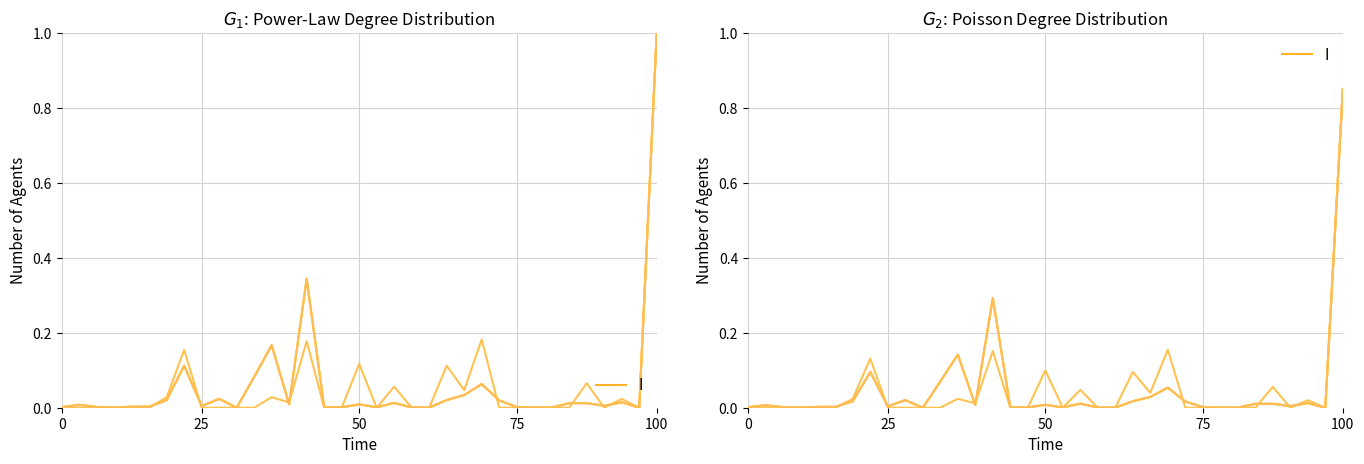

Between 25 and 9, which is larger?

9